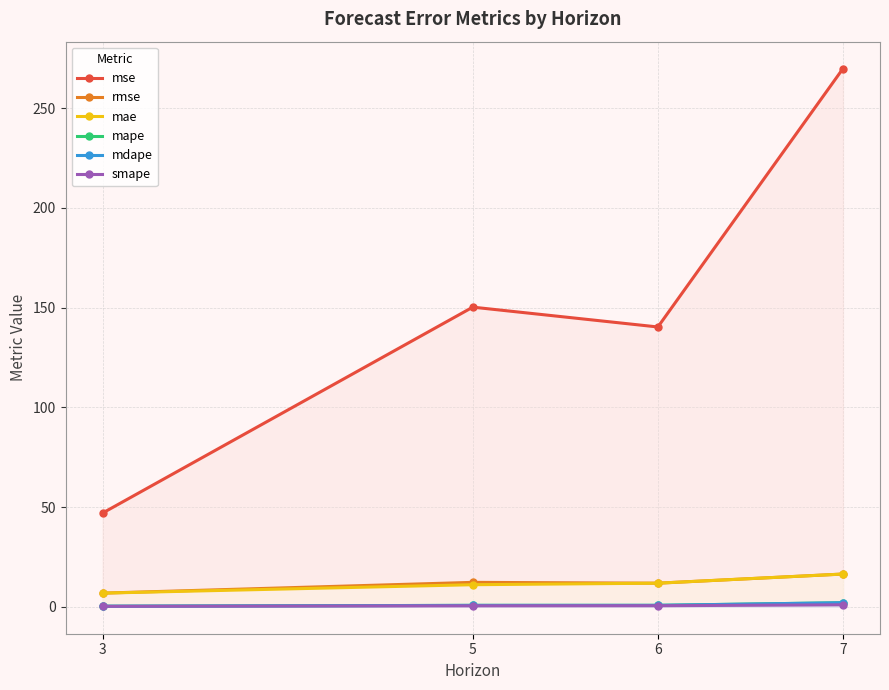

Reading left to right, list all the values displayed in this chart.

mse: 47.0	150.2	140.3	269.8
rmse: 6.9	12.3	11.8	16.4
mae: 6.9	11.1	11.8	16.4
mape: 0.3	0.7	0.7	2.1
mdape: 0.3	0.7	0.7	2.1
smape: 0.2	0.5	0.5	1.0